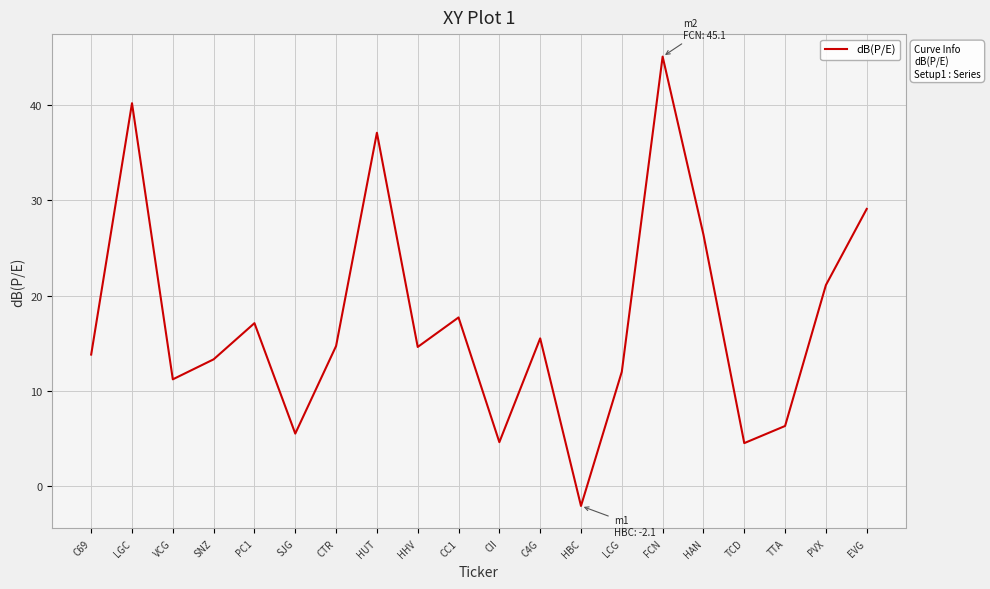

The value at TTA is 6.3. True or false?

True